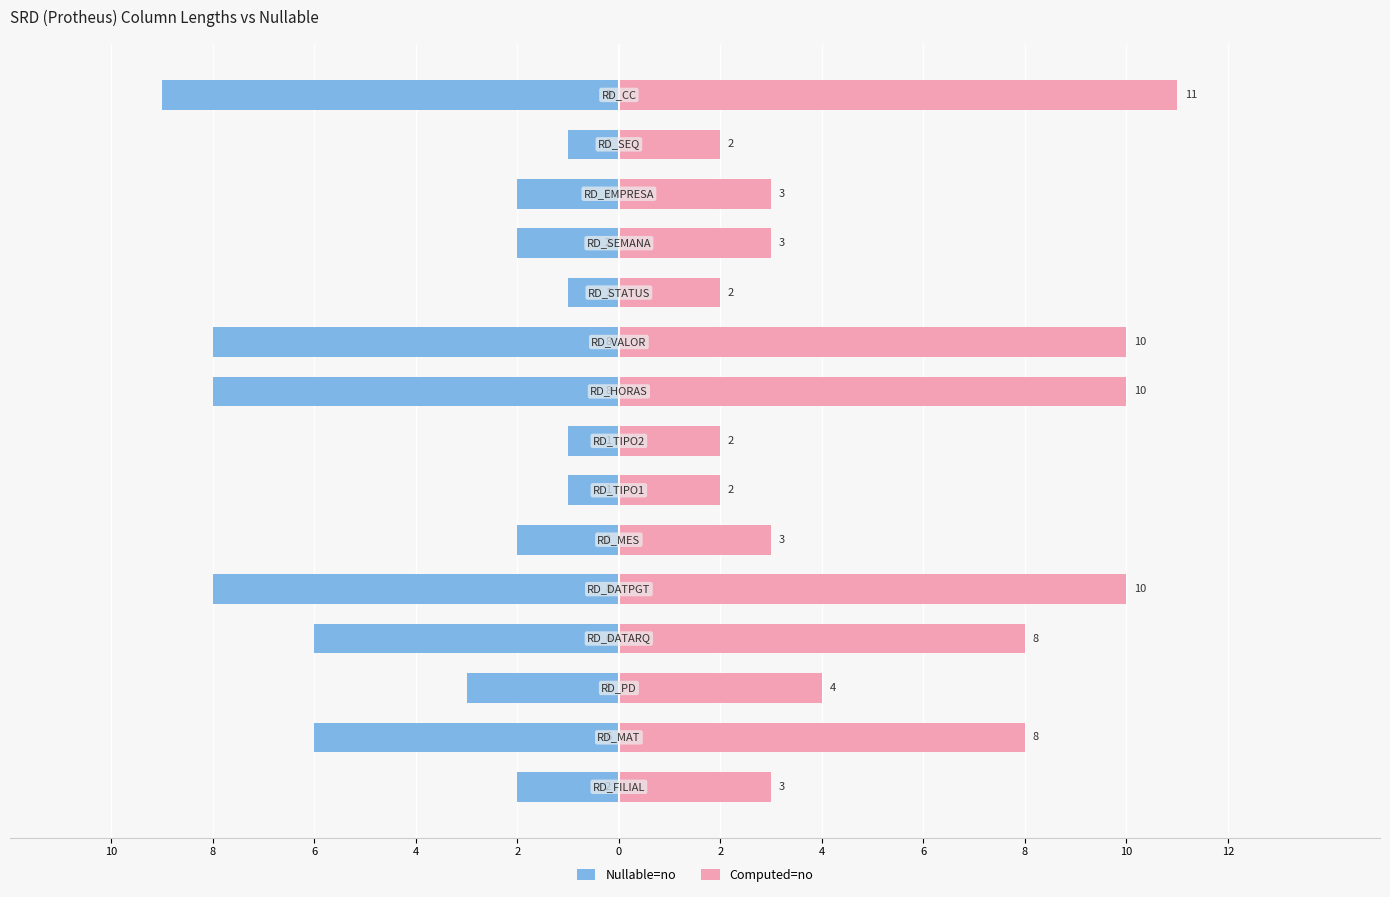

What is the maximum value for Computed=no?

11